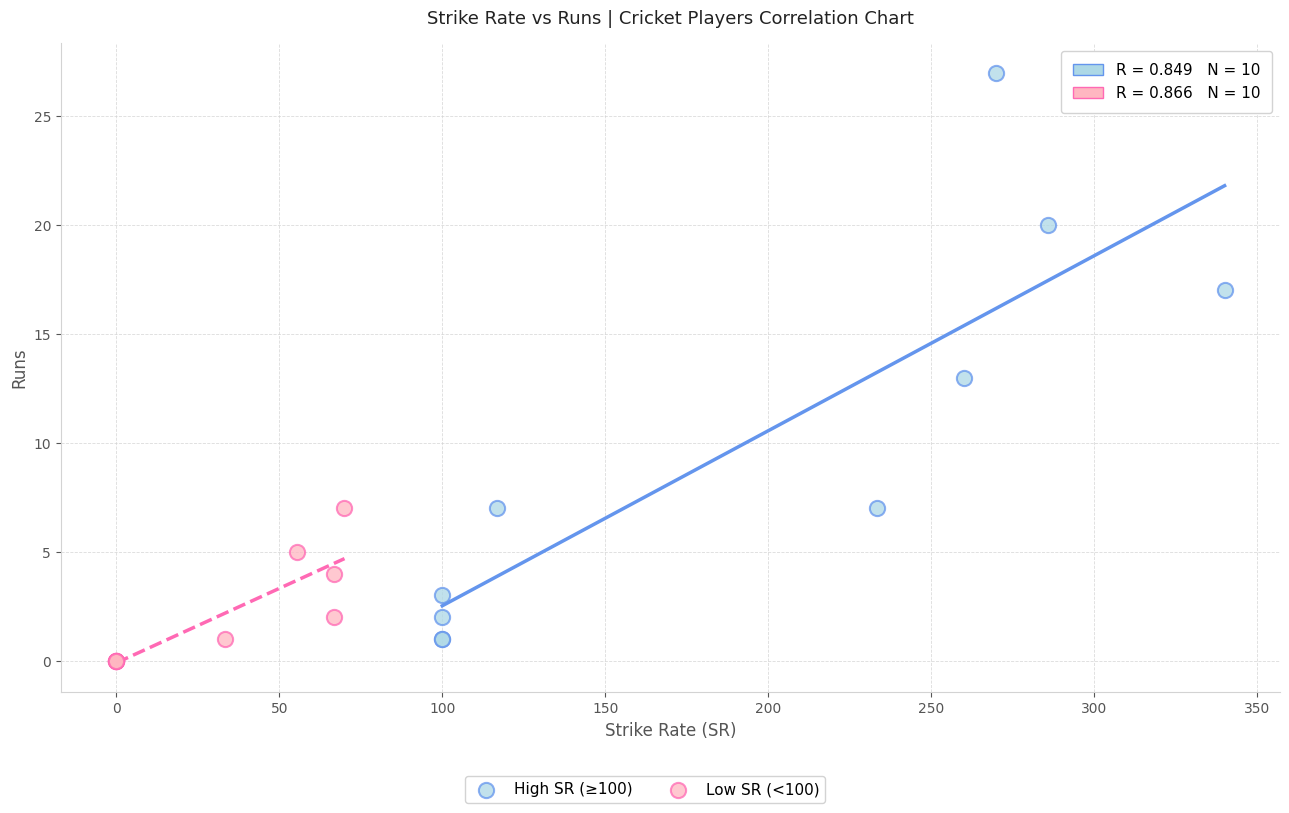

Which series reaches the minimum Y coordinate?

Low SR (<100)